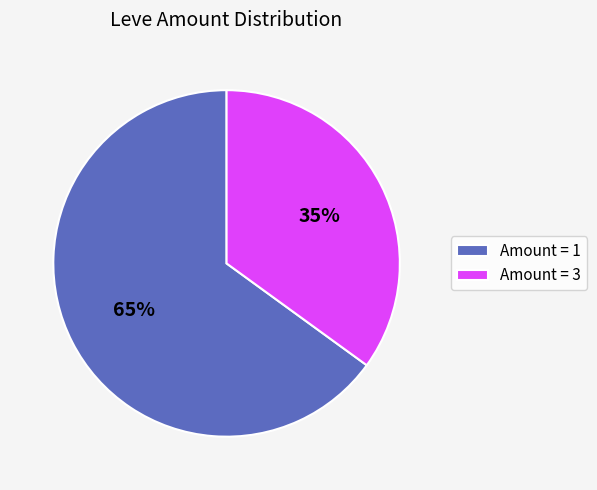

What percentage is the Amount = 1 slice, to the nearest percent?

65%